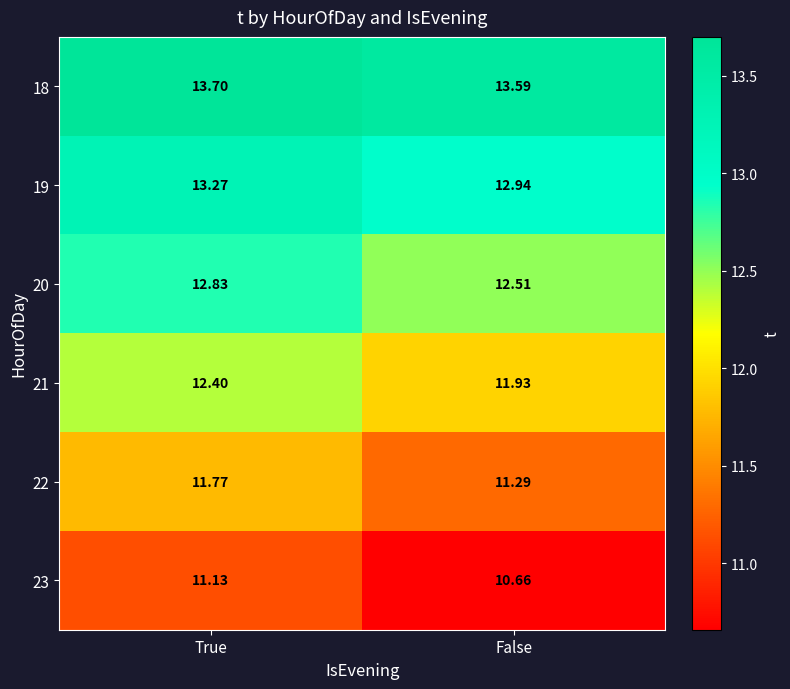

Which label corresponds to the largest value in the chart?

True